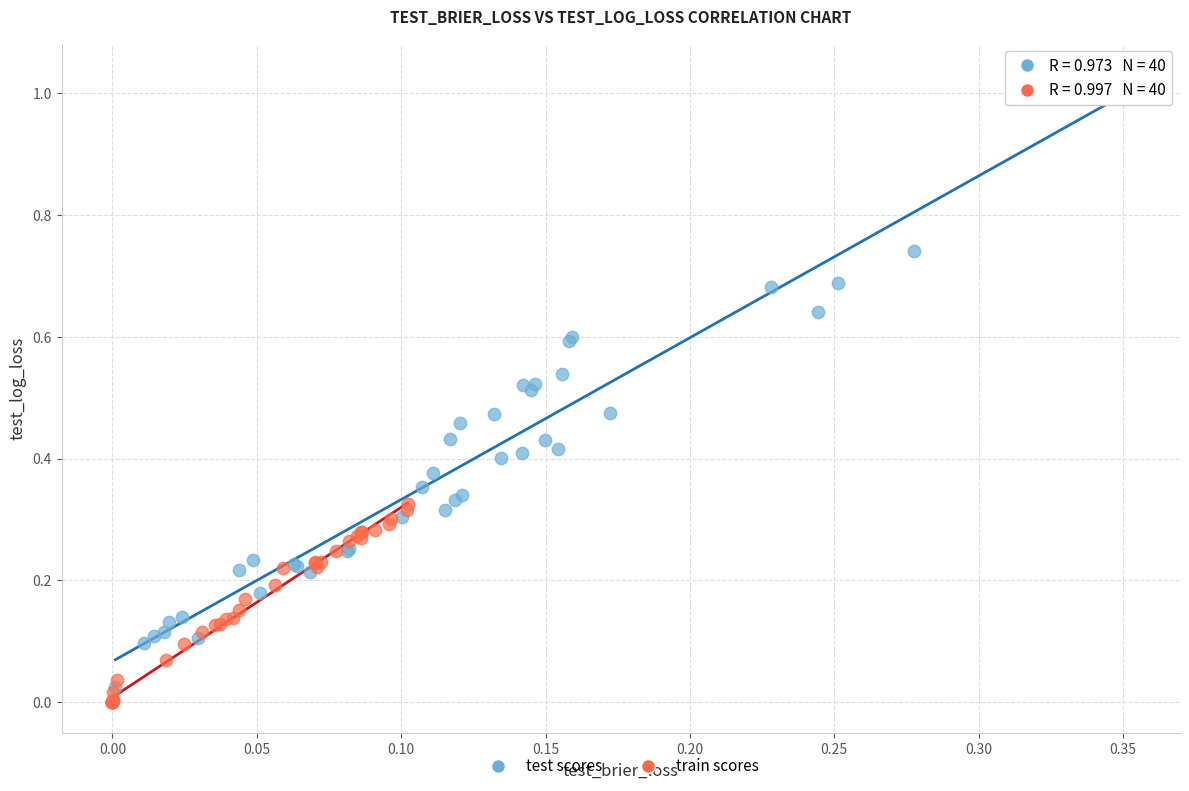

Which series reaches the minimum Y coordinate?

train scores